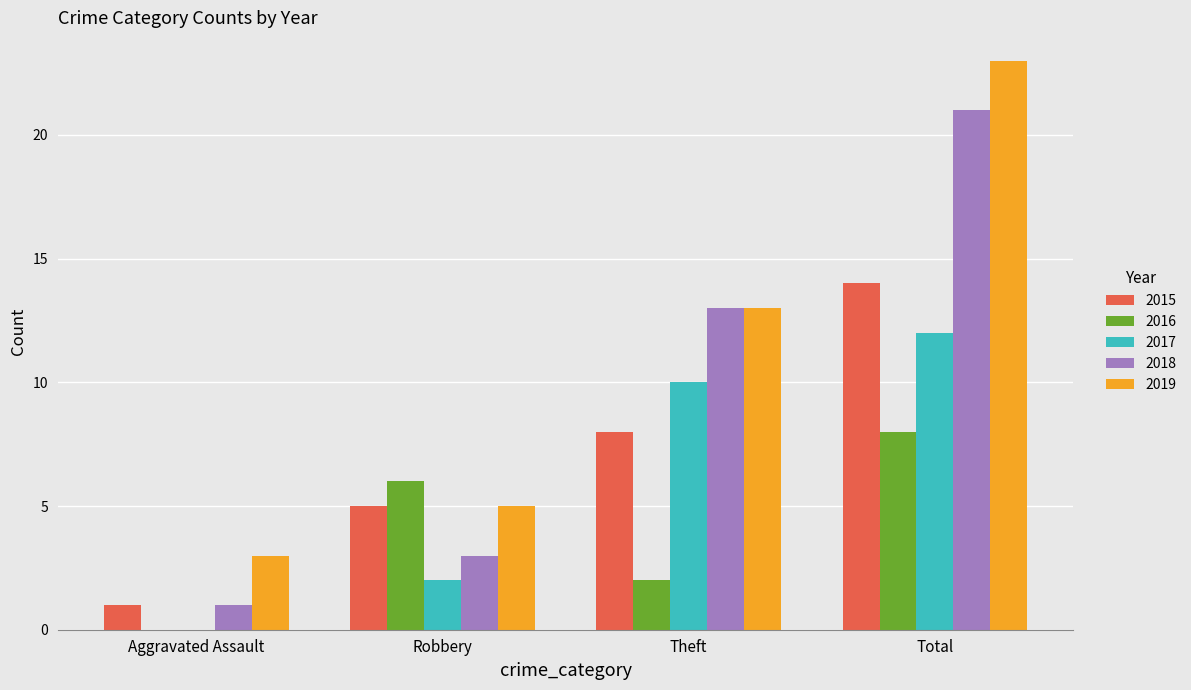

Between Aggravated Assault and Robbery, which series saw the biggest shift?

2016